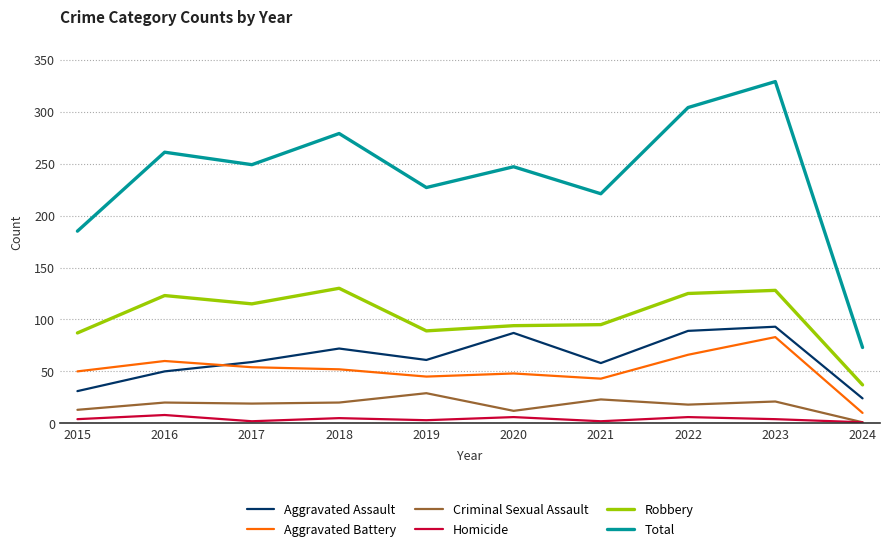

At which category is the sum across all series the highest?

2023